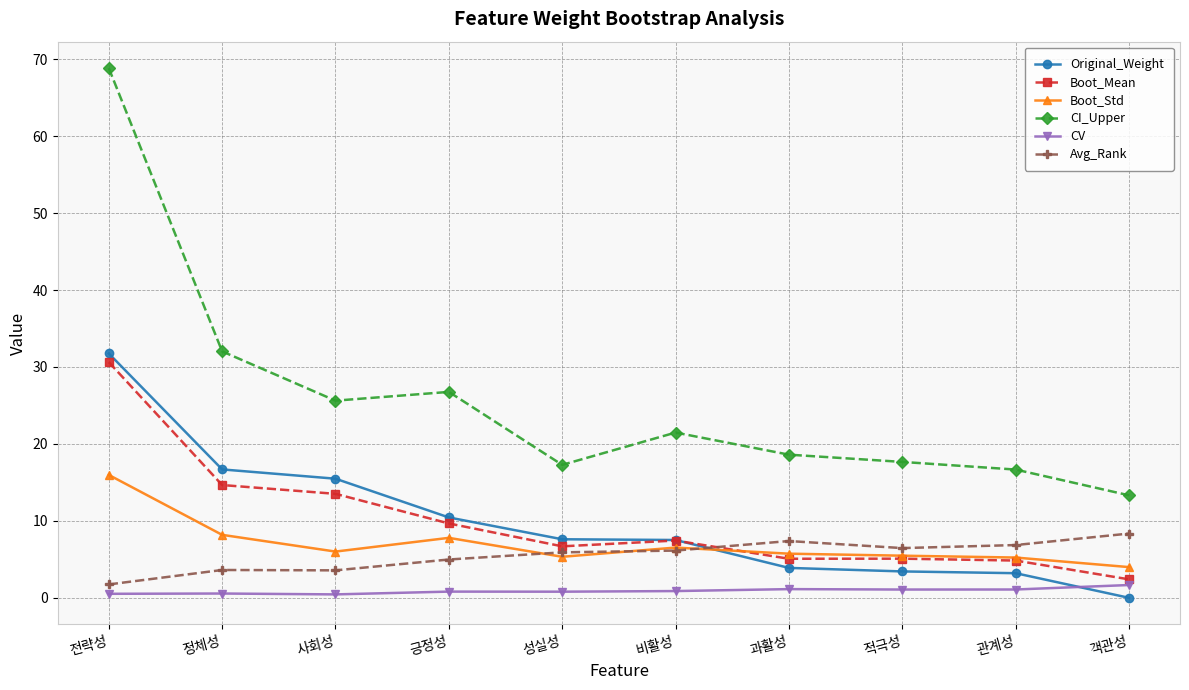

After their last crossing, which series has the higher values: Boot_Std or Avg_Rank?

Avg_Rank